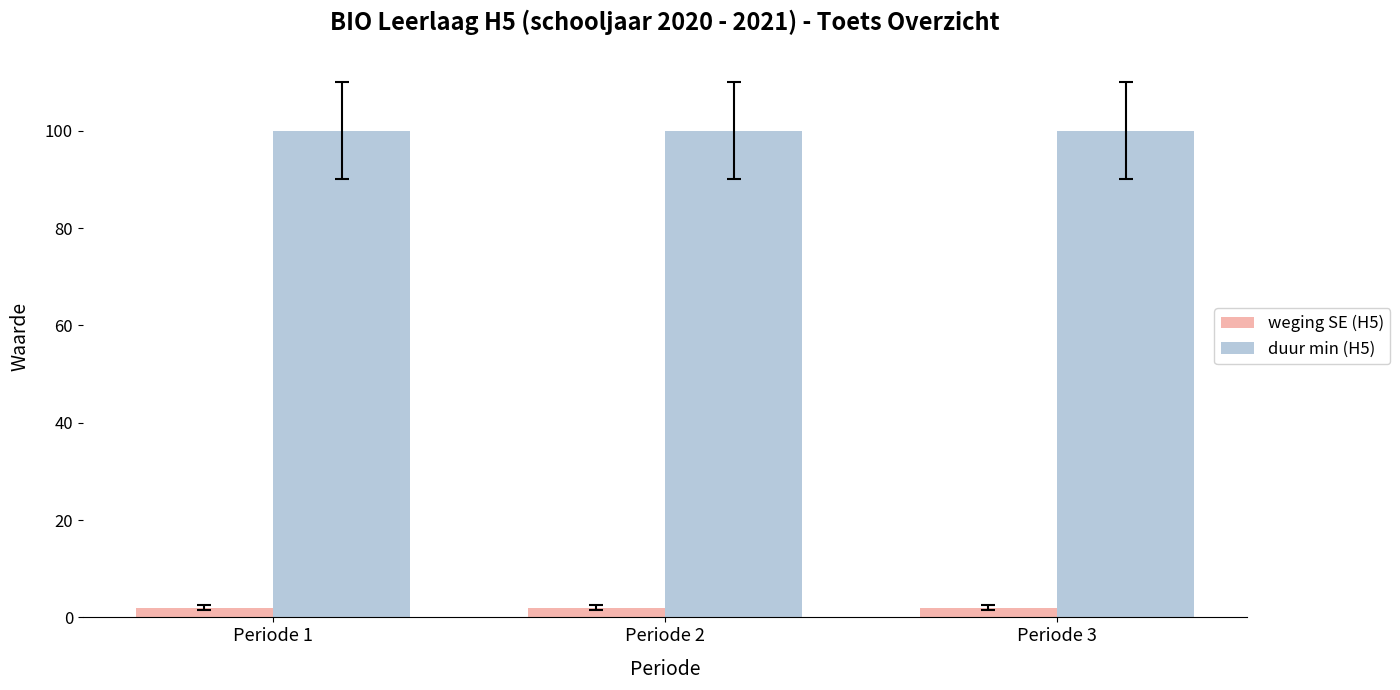

What is the value of the duur min (H5) bar at the 3rd from the left?

100